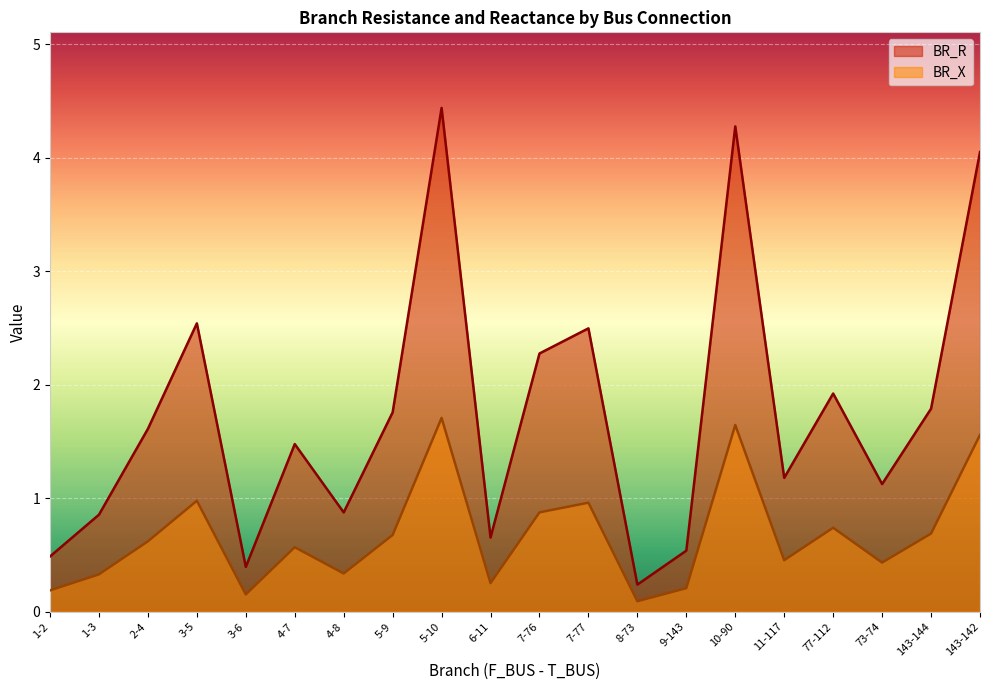

How many lines are shown in the chart?

2